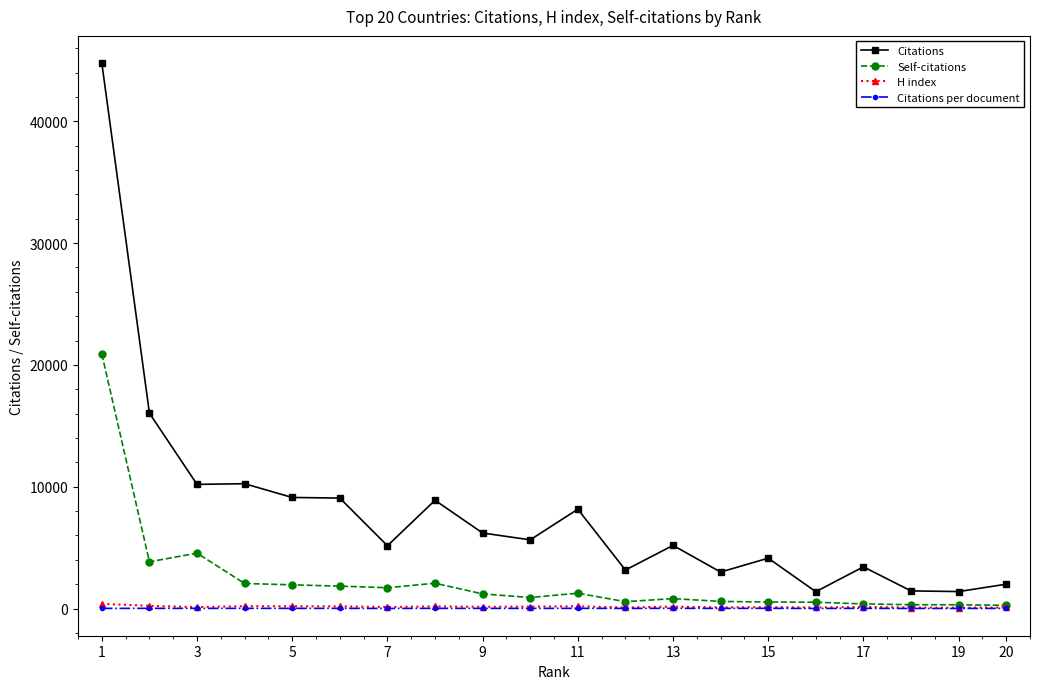

What are all the series names shown in the legend?

Citations, Self-citations, H index, Citations per document